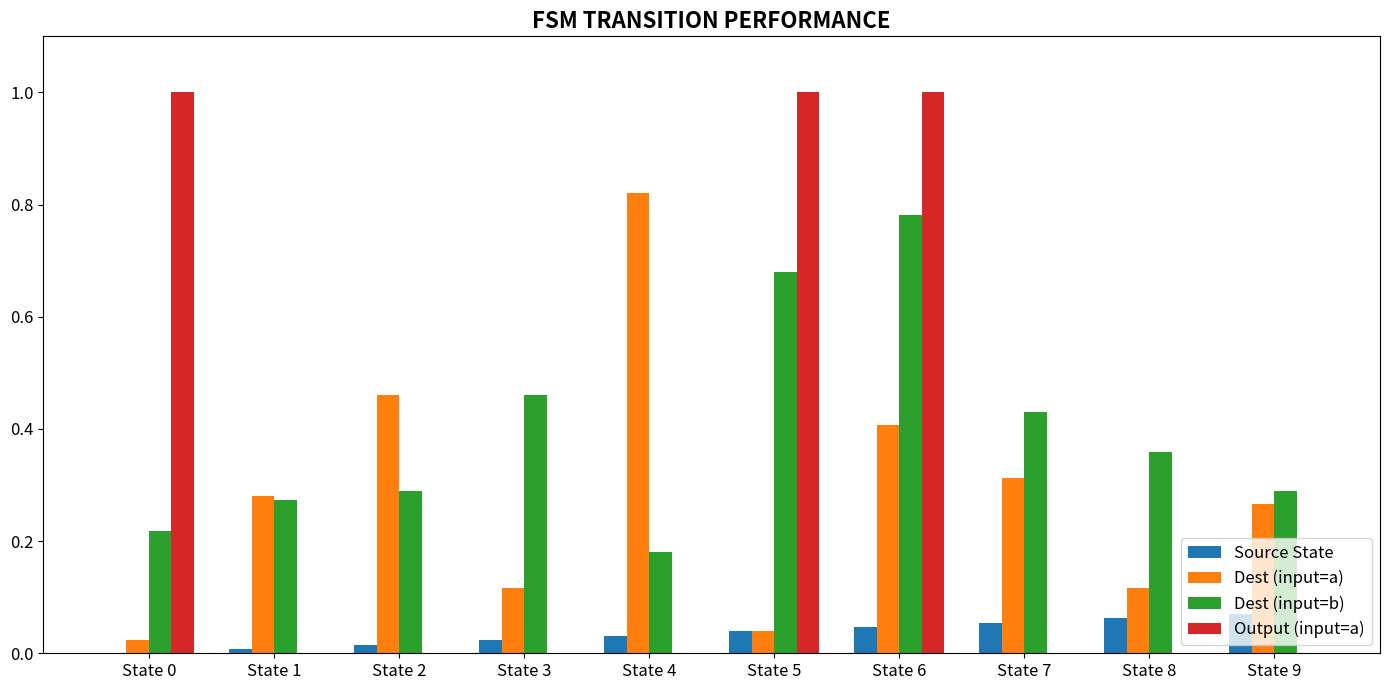

The Source State series shows 0.0 at State 4. True or false?

True